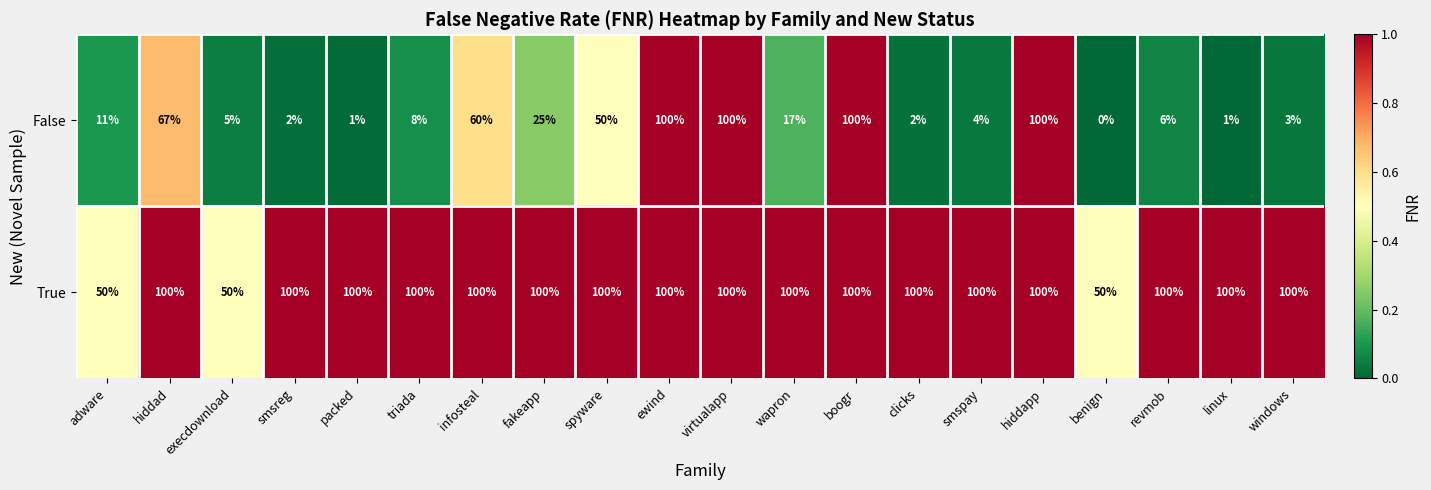

Between ewind and wapron, which series saw the biggest shift?

False